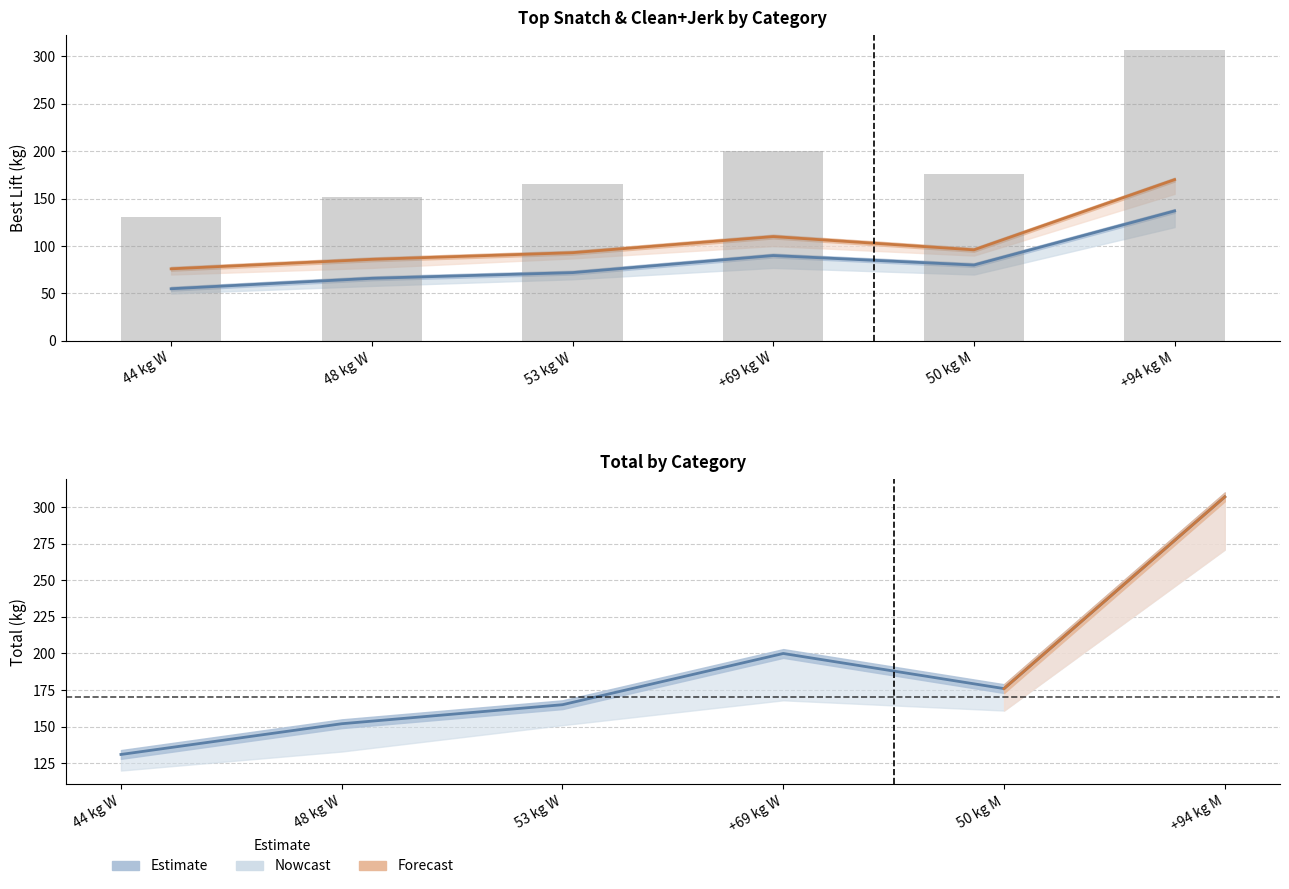

How many data points does each series have?

6